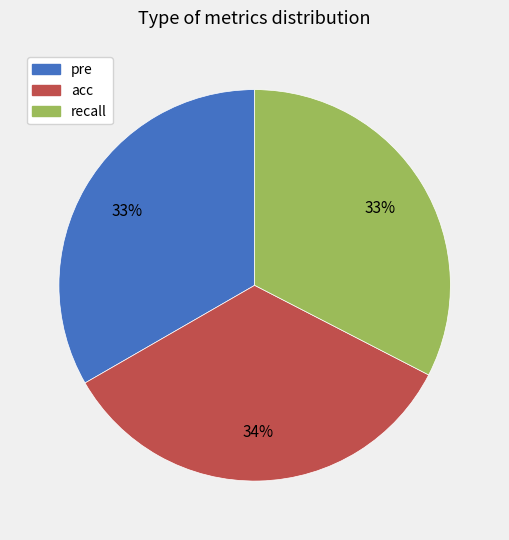

Is the sum of pre and acc greater than half?

Yes